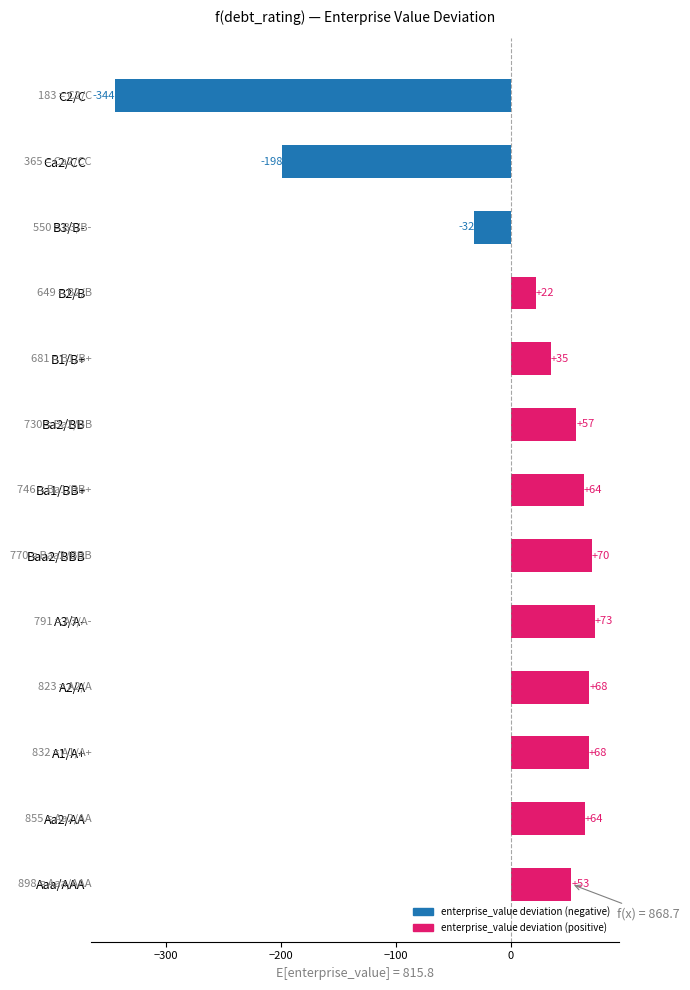

True or false: the data shows 36.2 at Aaa/AAA.

False